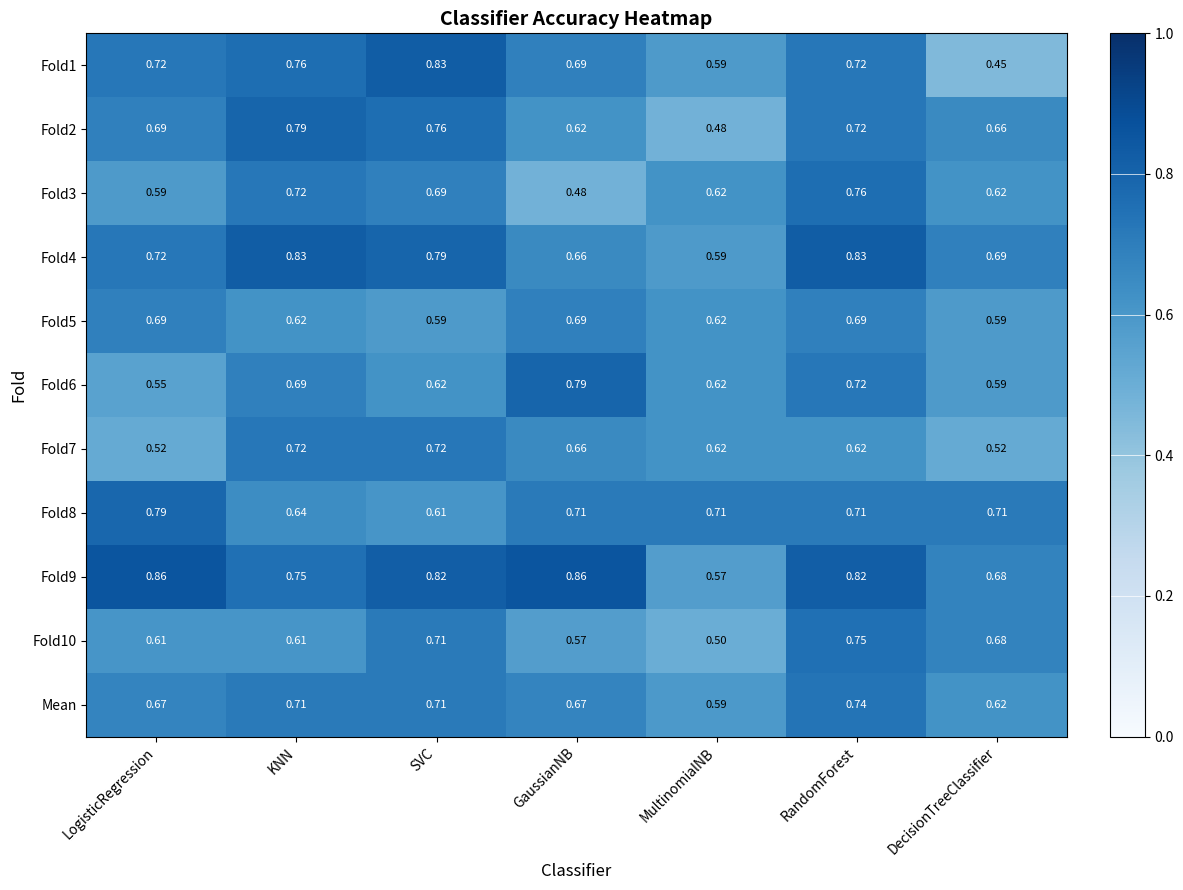

At which label does Fold1 reach its minimum?

DecisionTreeClassifier